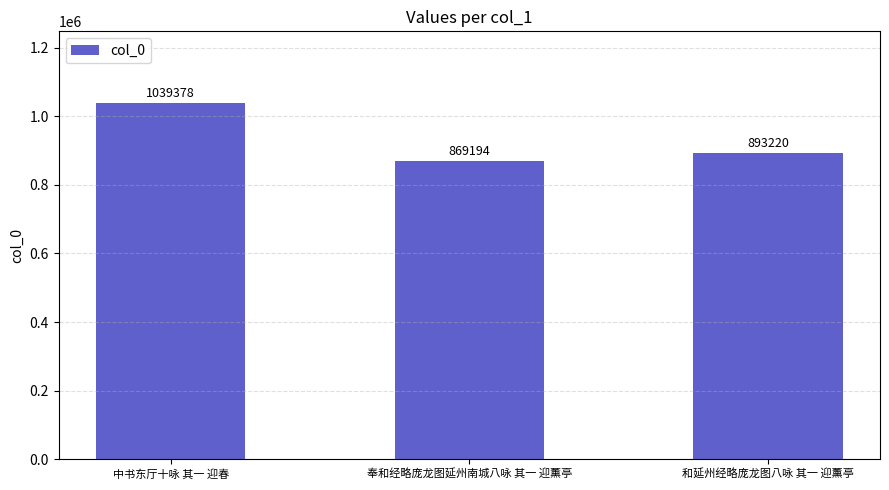

What is the approximate value at 中书东厅十咏 其一 迎春?

1039378